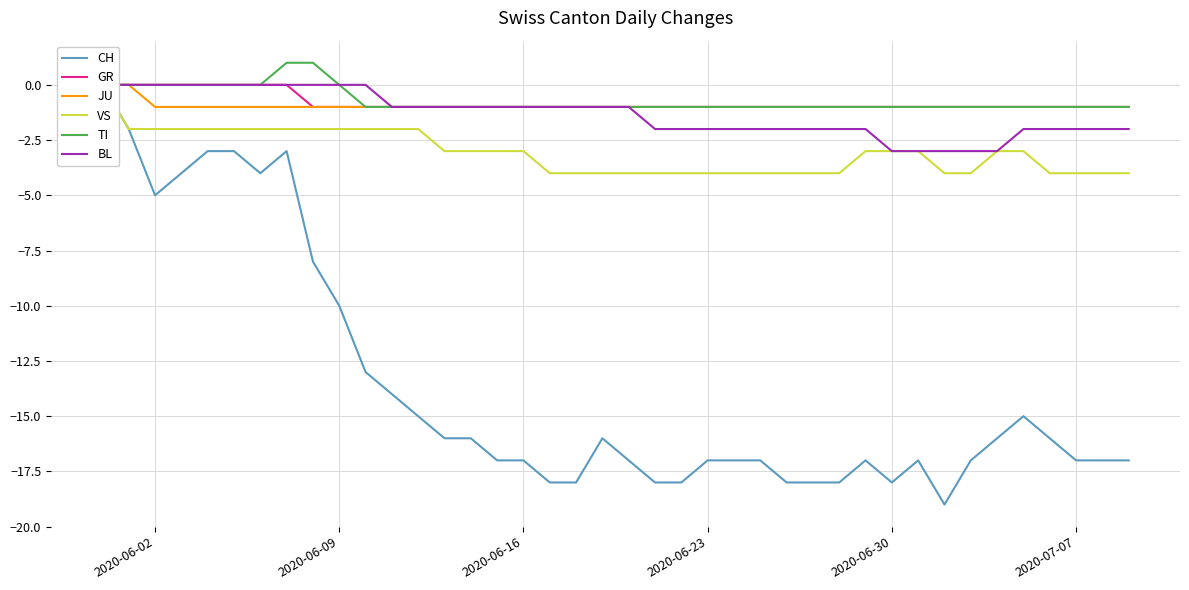

What is the label of the 31st point from the right?

2020-06-09